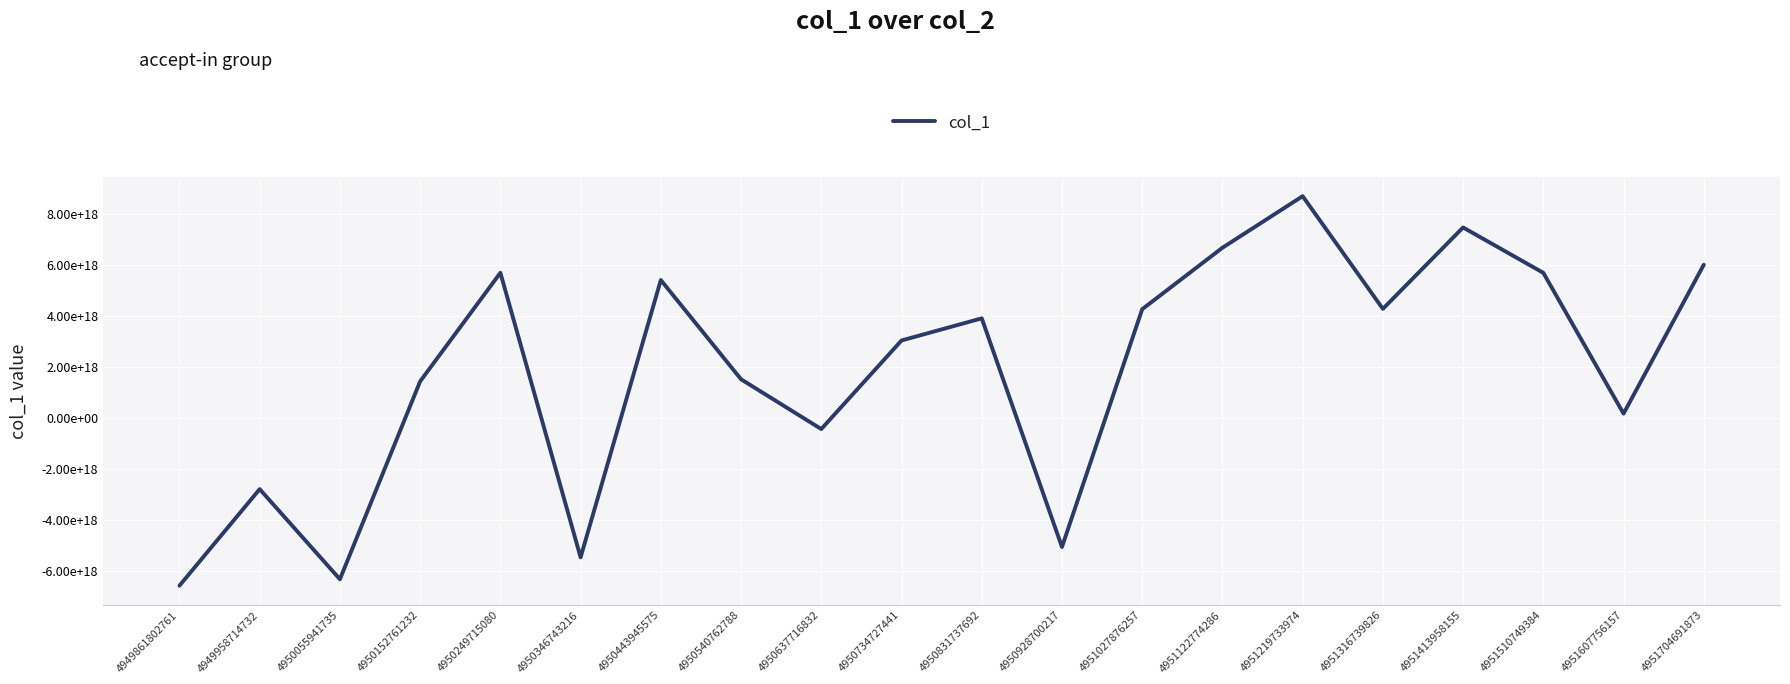

Is this an area chart (filled region under the line)?

No